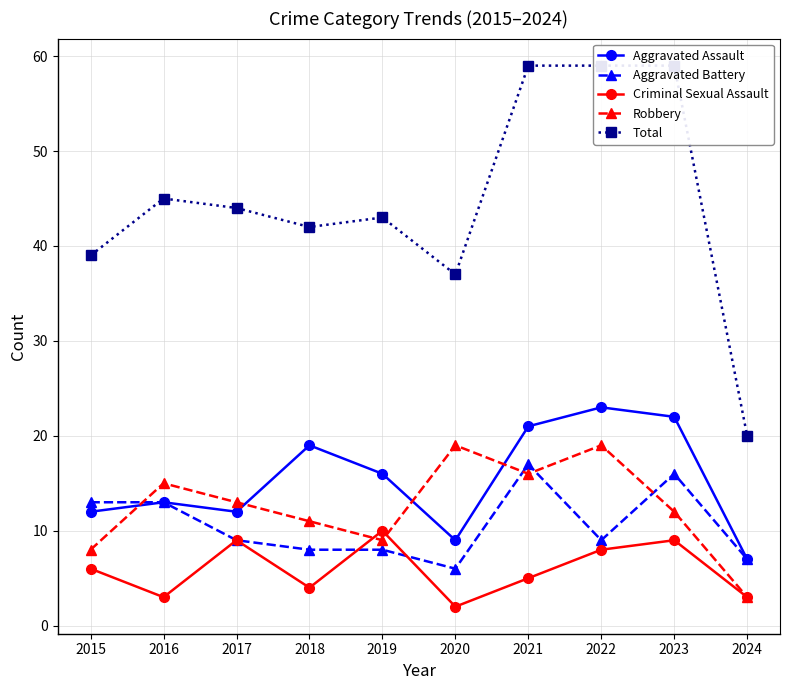

At which label does Total first exceed 44?

2016